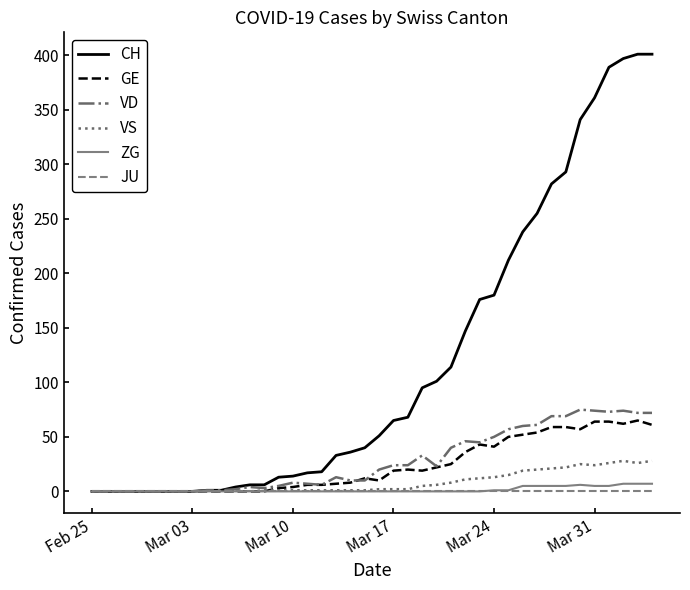

Which series has the largest range (max minus min)?

CH